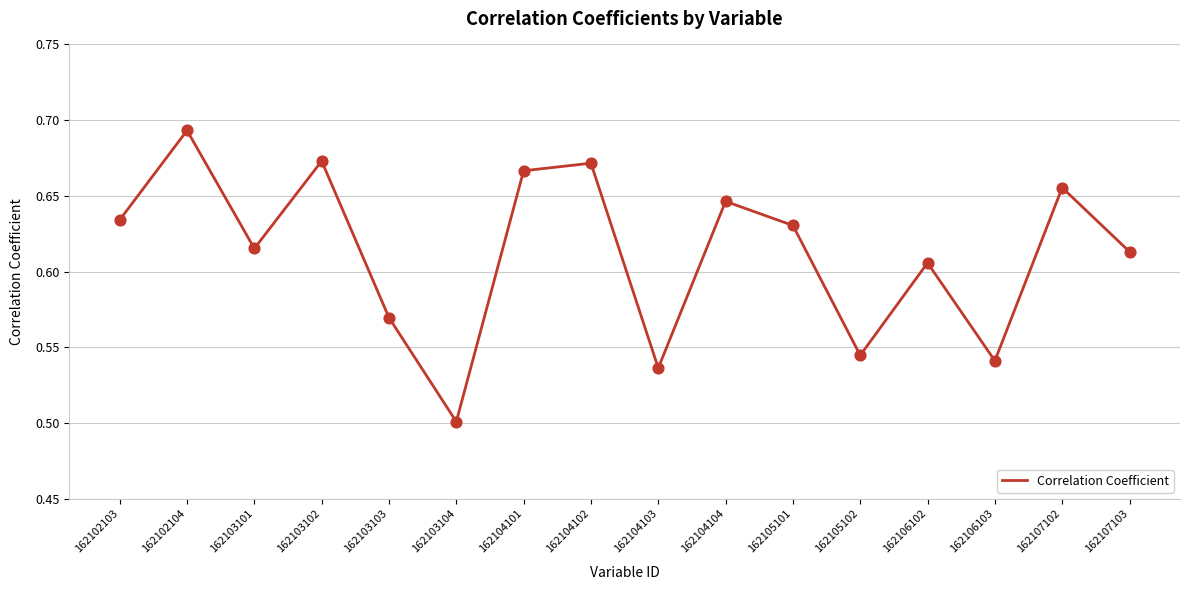

Between 162107102 and 162104104, which is larger?

162107102